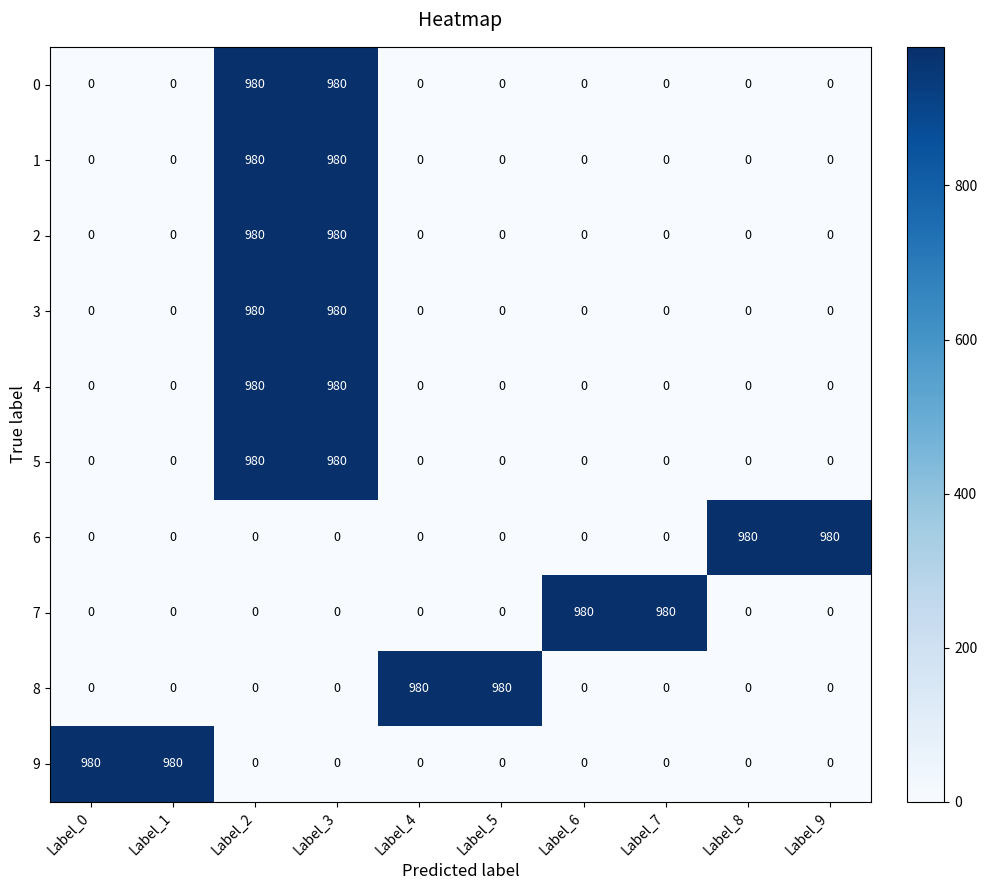

At Label_0, list the series in order from largest to smallest.

9, 0, 1, 2, 3, 4, 5, 6, 7, 8